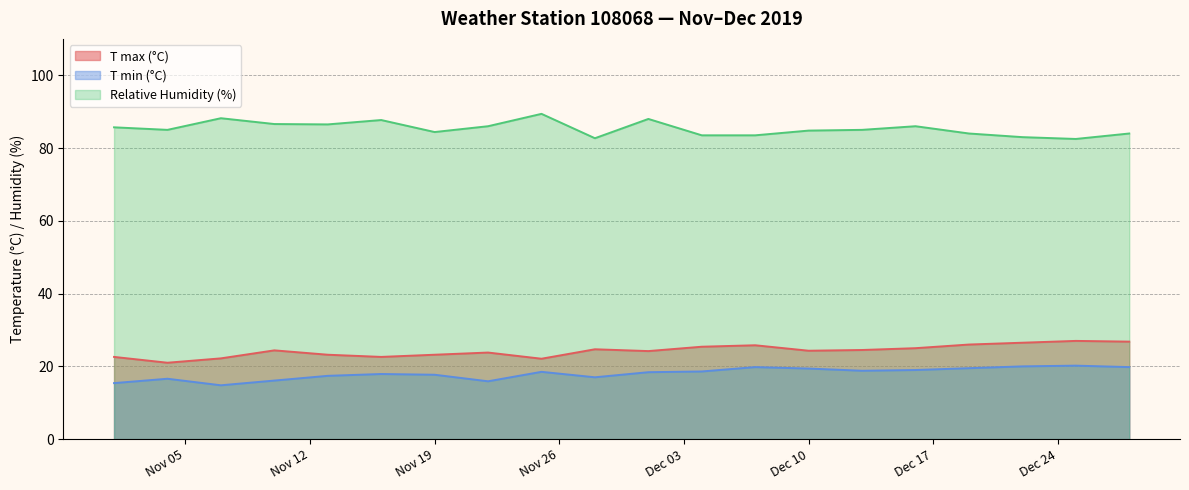

What is the label of the 19th point from the left?

2019-12-25